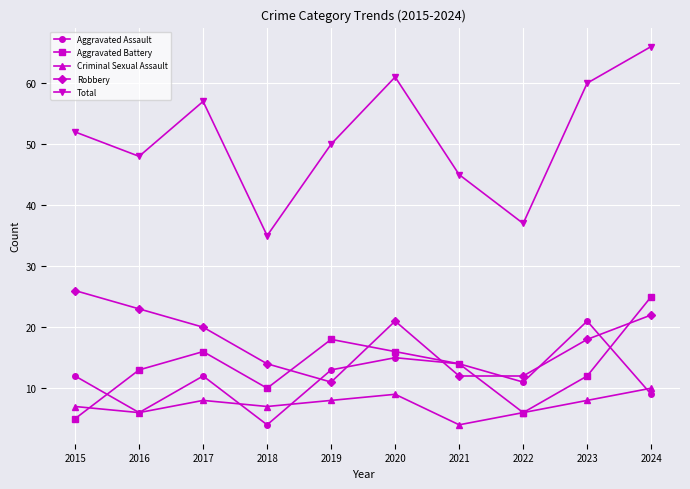

What is the sum of all Robbery values?

179